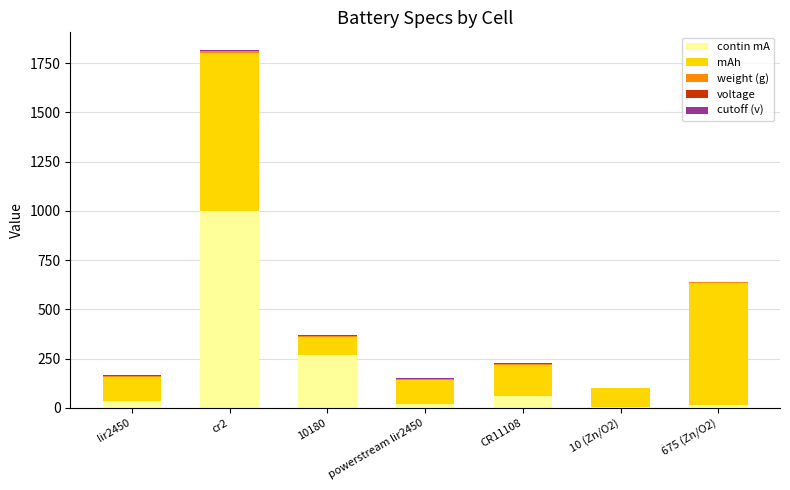

At which category is the sum across all series the highest?

cr2